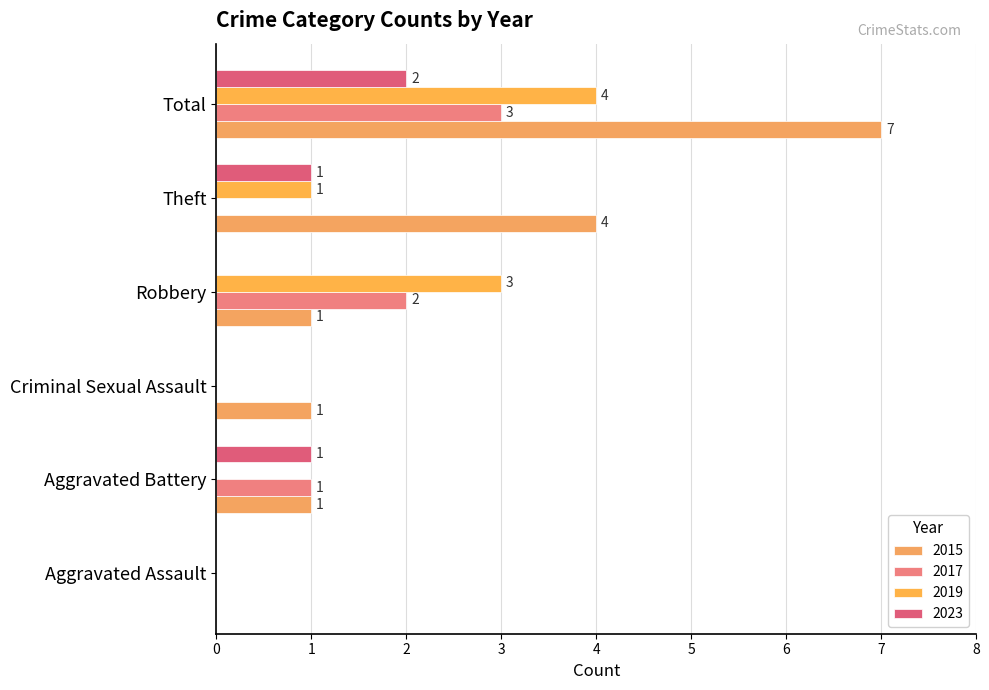

The value of 2015 at Aggravated Assault is 0. True or false?

True